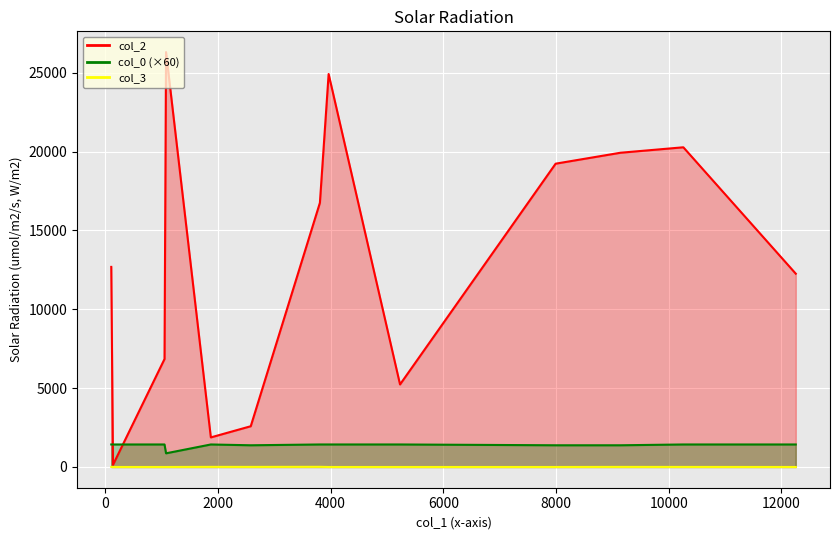

Which series has the largest total across all categories?

col_2